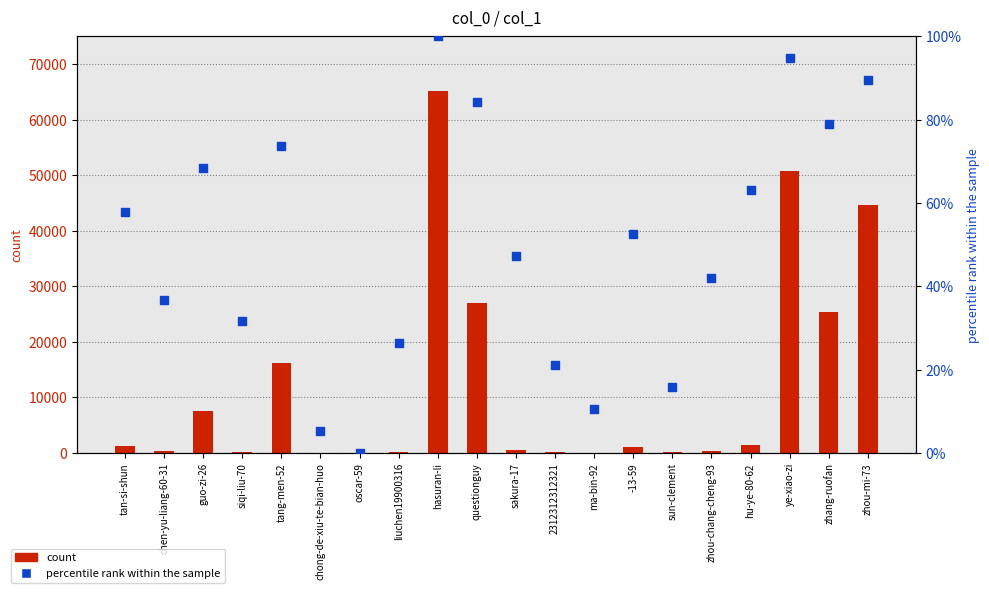

Which series reaches the minimum Y coordinate?

percentile rank within the sample